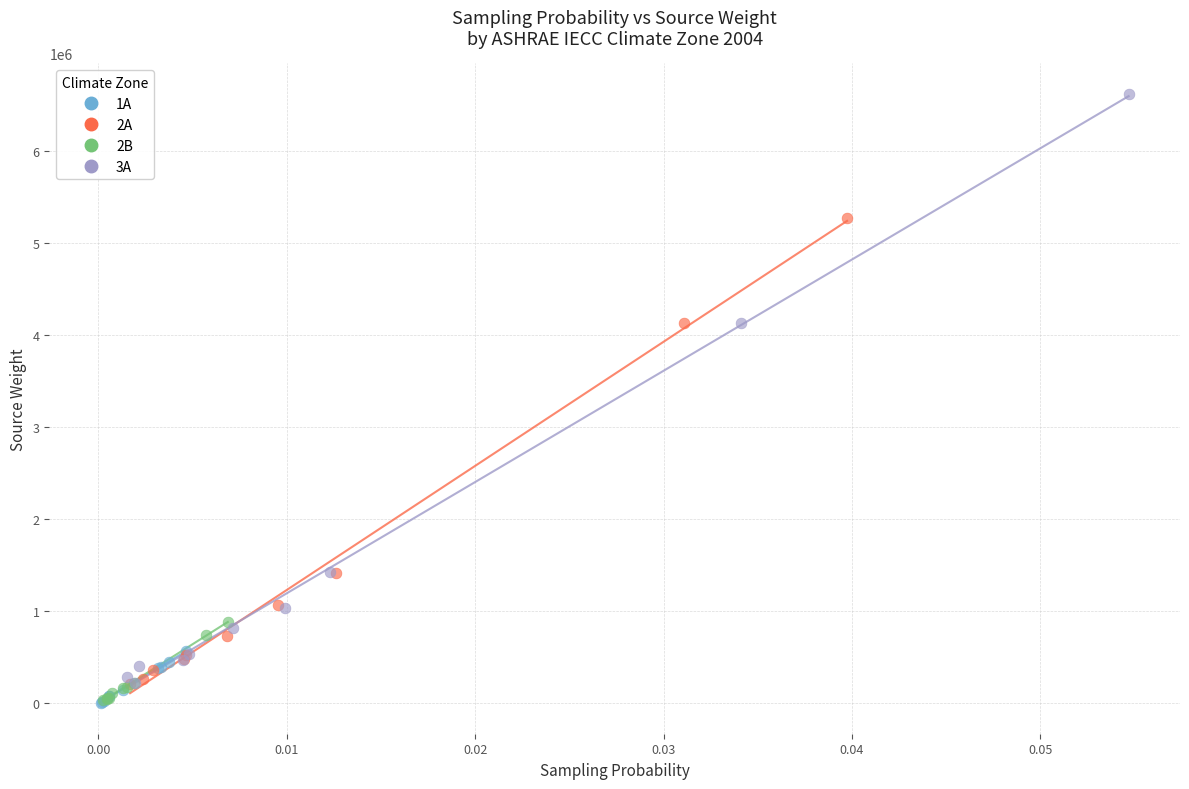

Which series contains the highest Y value?

3A